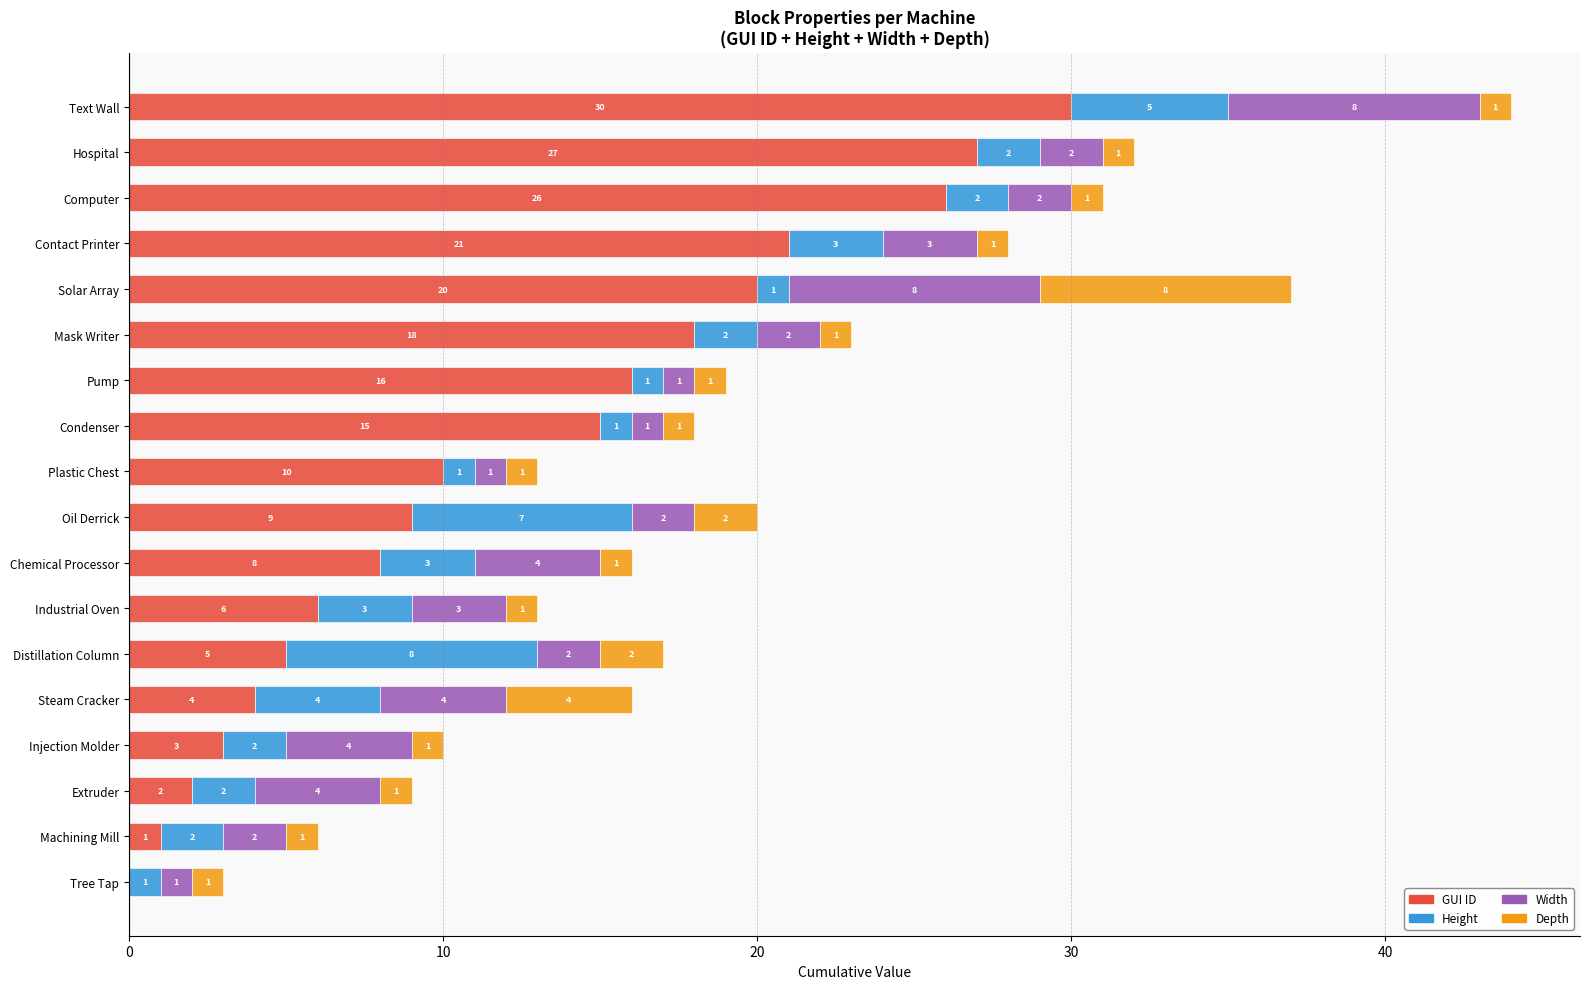

The GUI ID series shows 17 at Plastic Chest. True or false?

False